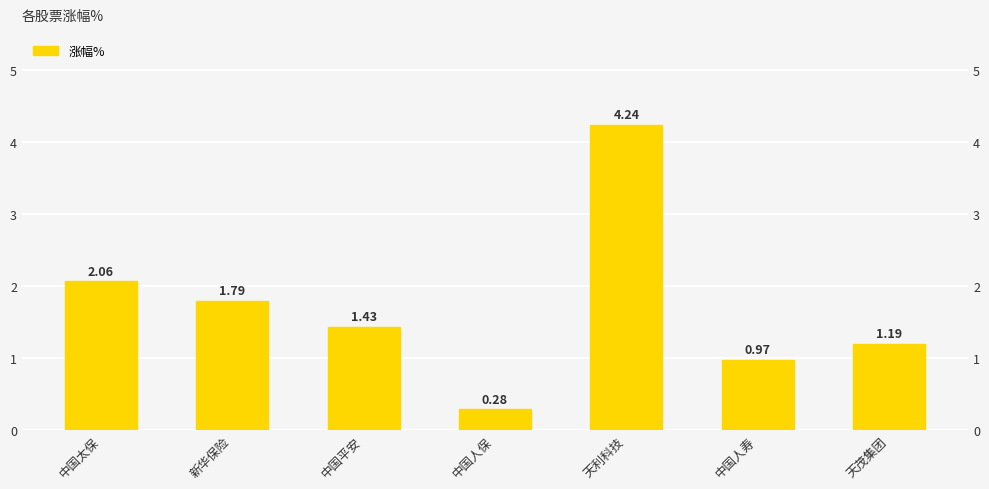

Which has a higher value, 中国人寿 or 中国平安?

中国平安